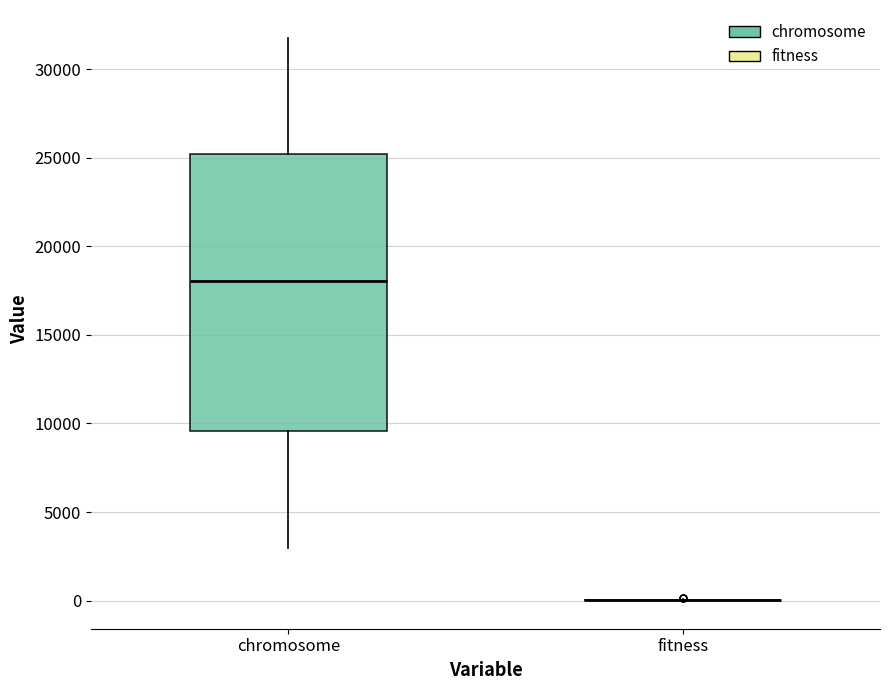

Where does the lower whisker of the box for chromosome end on the y-axis? The values are not printed on the chart, so give them approximately, as read against the axis.

3000